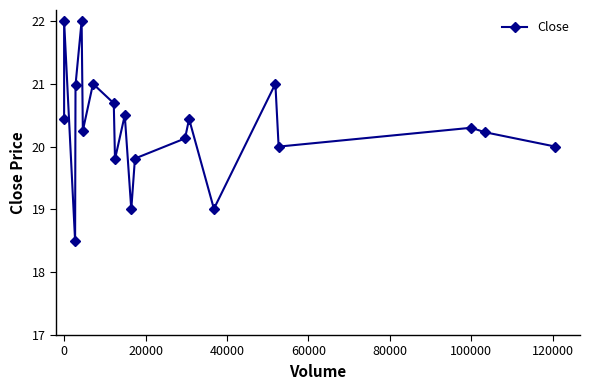

How many distinct data groups are displayed?

1